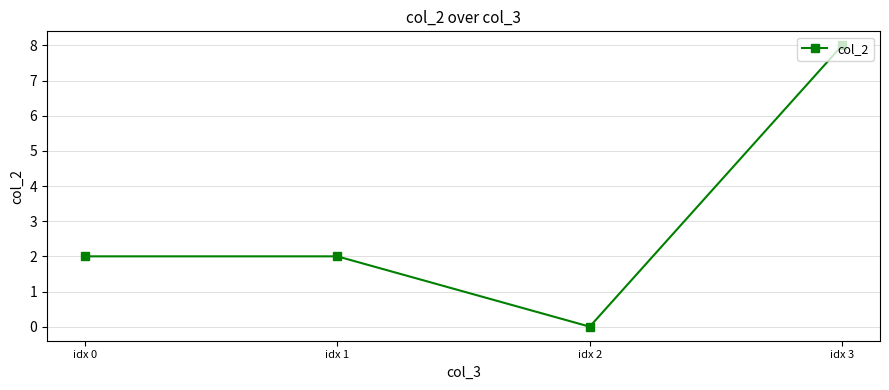

What is the difference between the maximum and second lowest values?

6